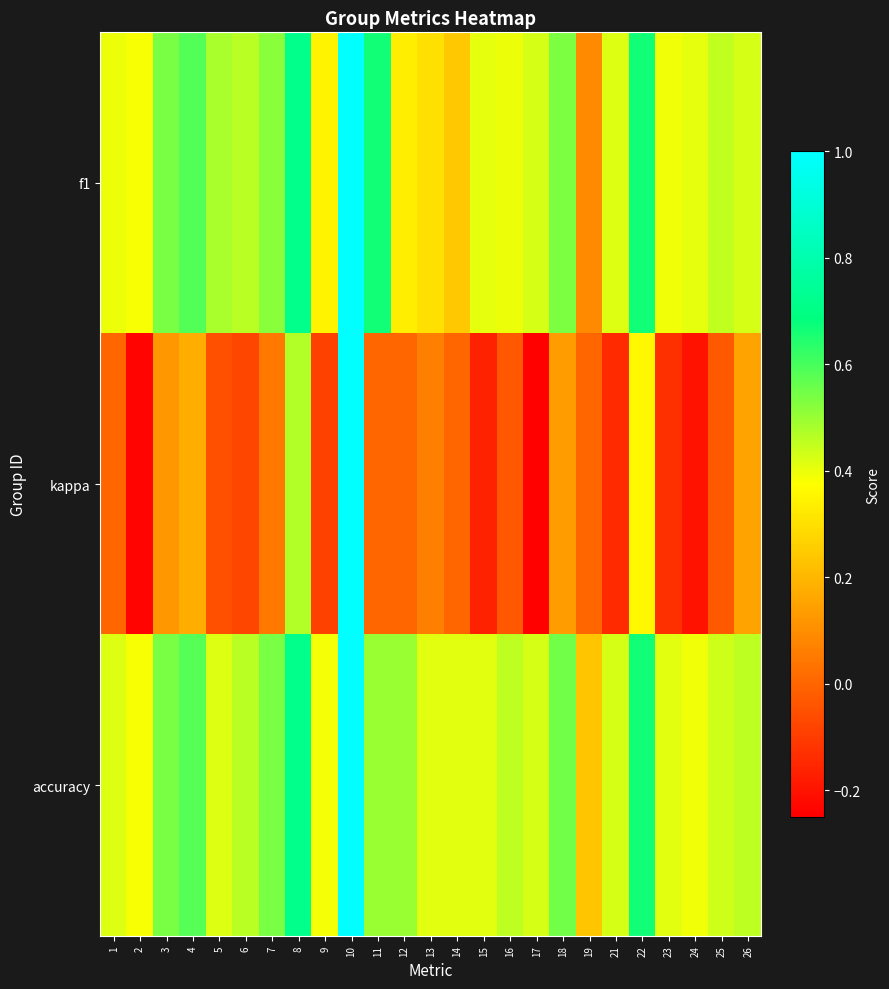

Which series has the largest range (max minus min)?

kappa